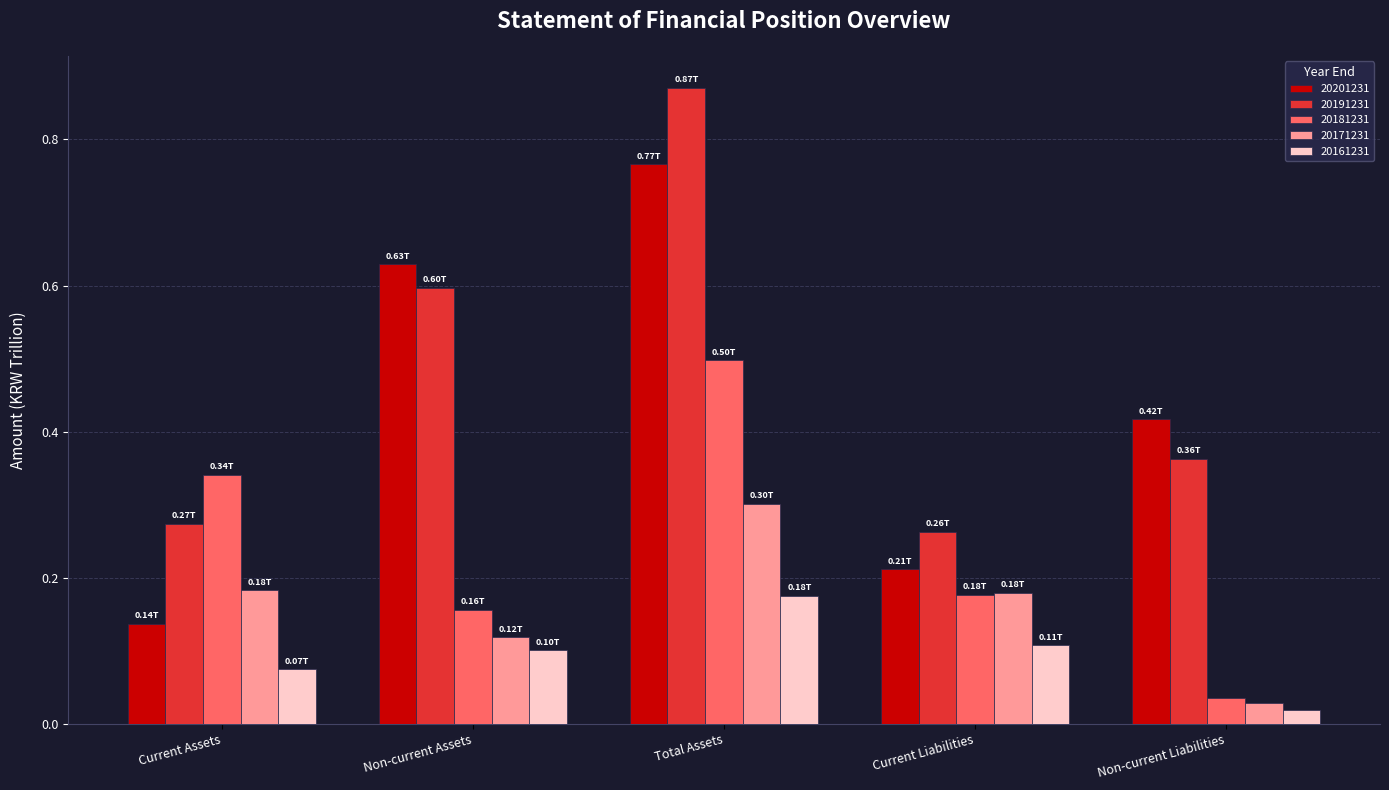

What is the average value of the 20191231 series?

0.5